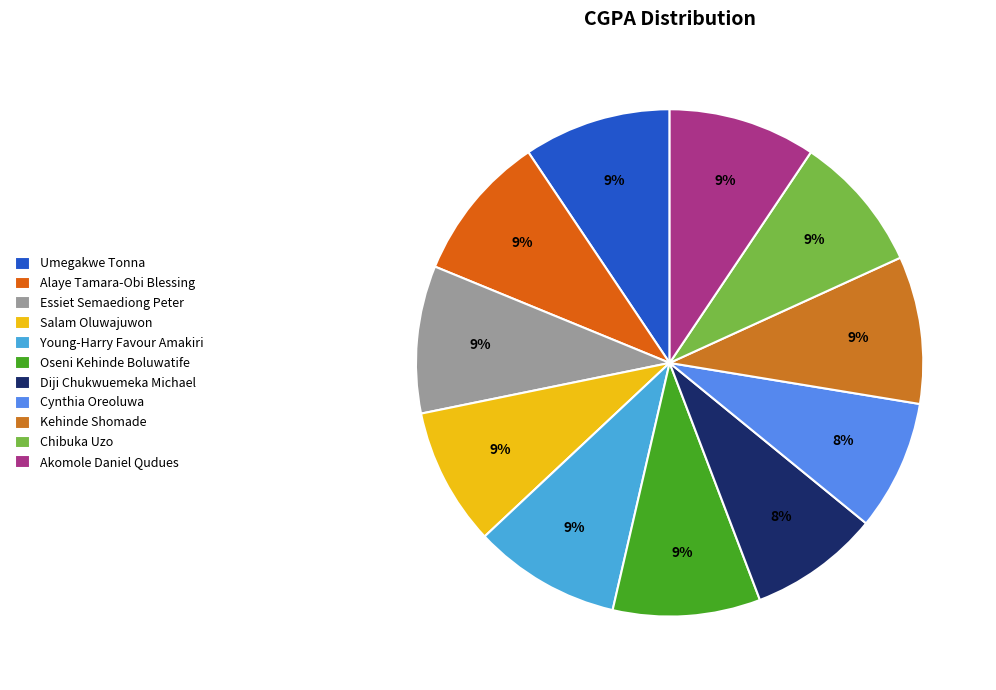

How many segments does this pie chart have?

11